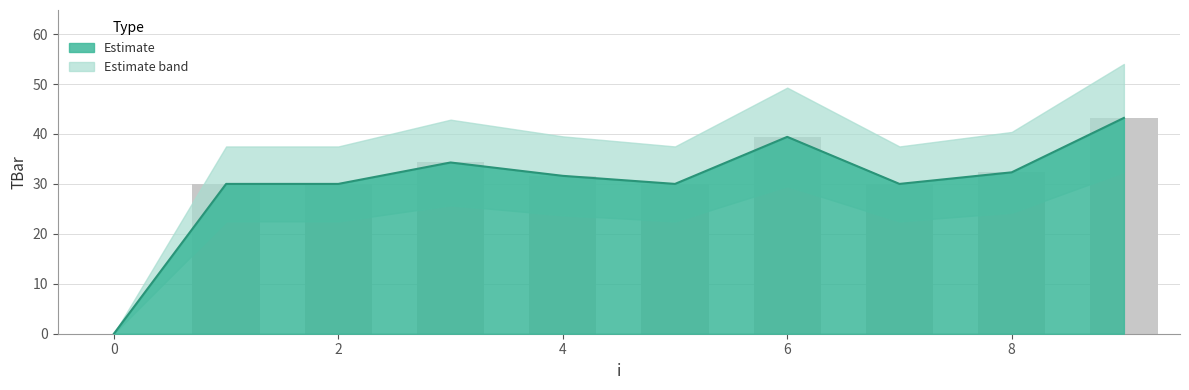

Is it true that the value at 2 is 30.0?

True